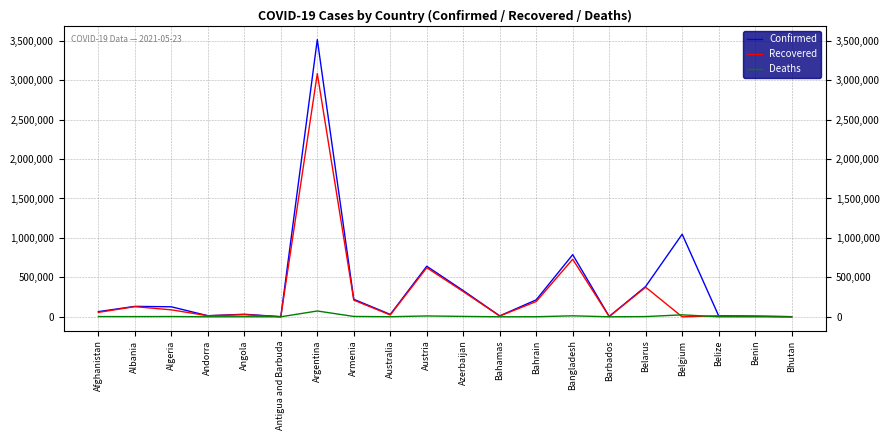

Does the chart display data point markers on the line(s)?

No